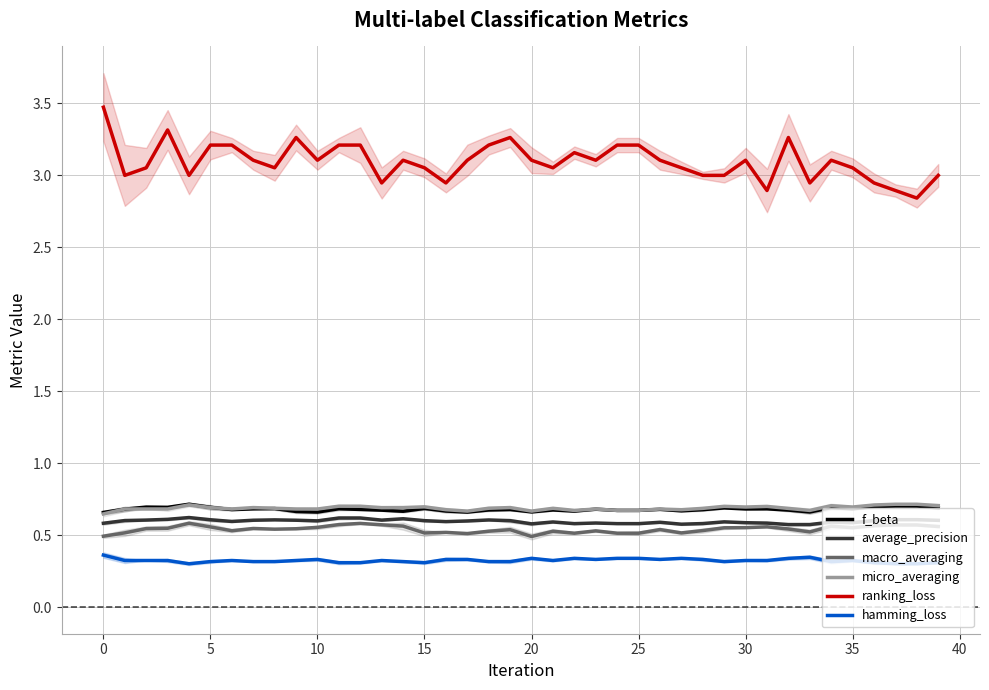

What is the maximum value for ranking_loss?

3.5